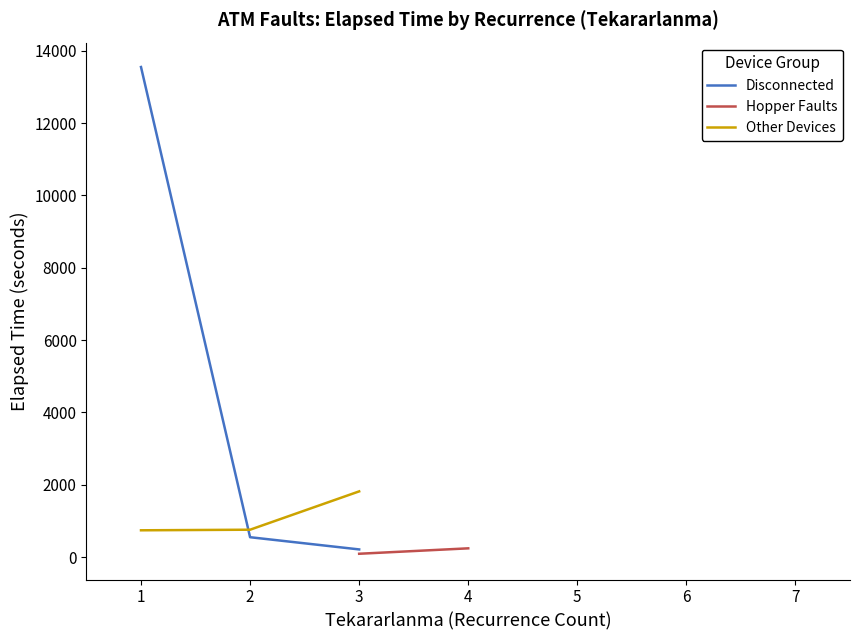

What is the value of the Other Devices point at the 2nd from the left?

755.0